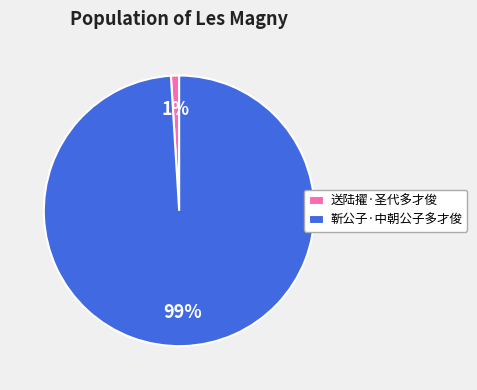

Rank the categories by value from highest to lowest.

靳公子·中朝公子多才俊, 送陆擢·圣代多才俊